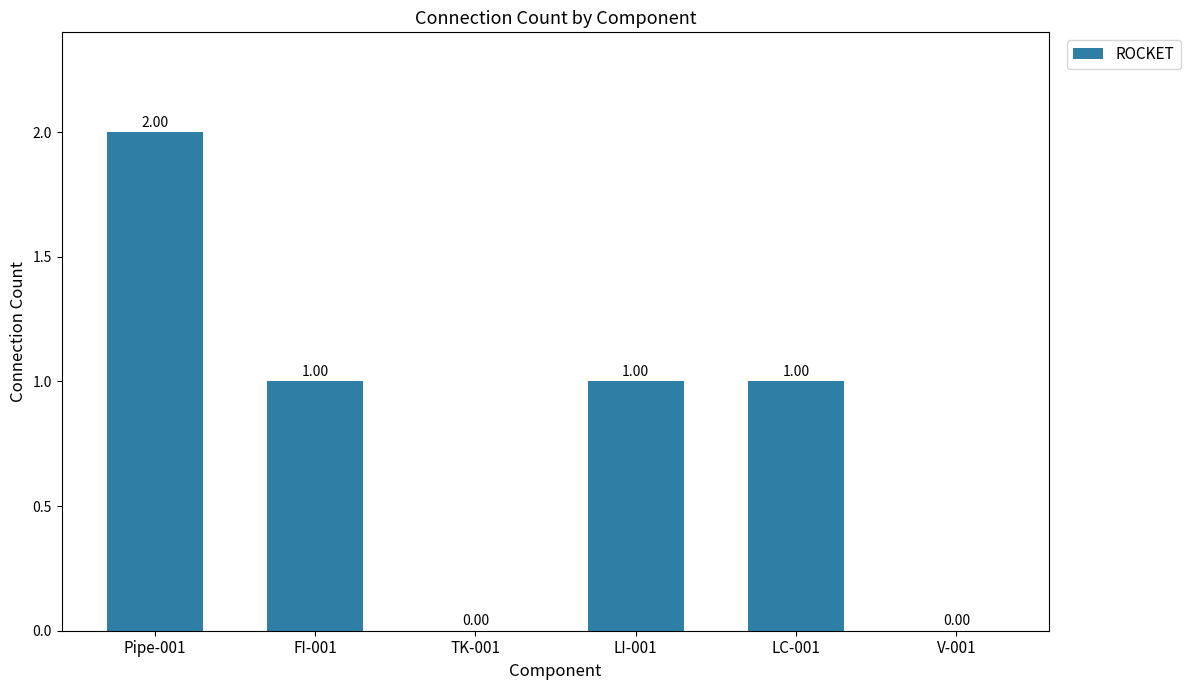

At which label does the data first exceed 1?

Pipe-001